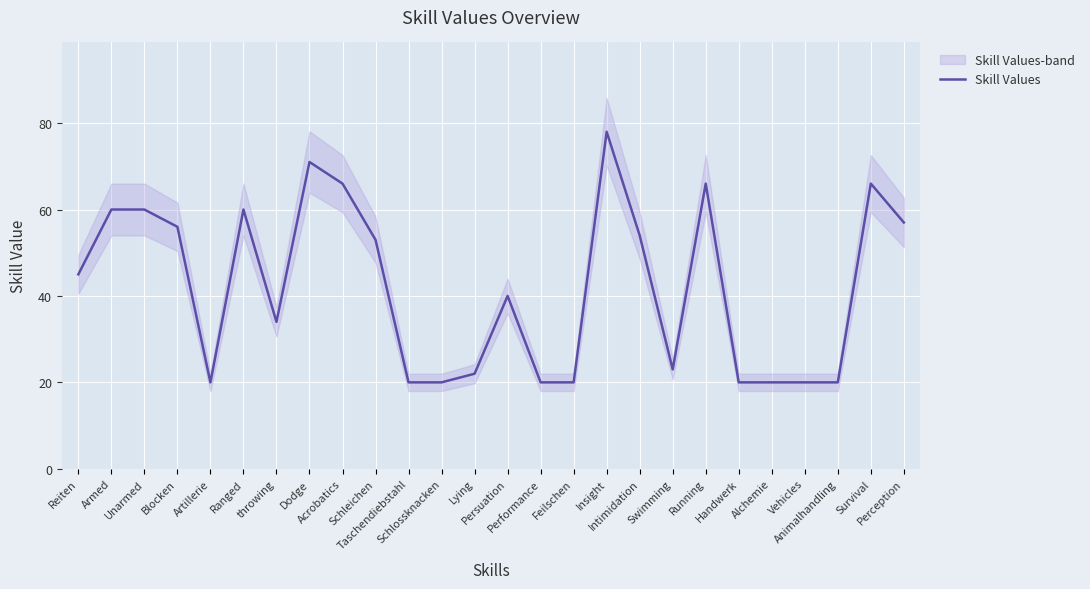

What is the greatest value displayed?

78